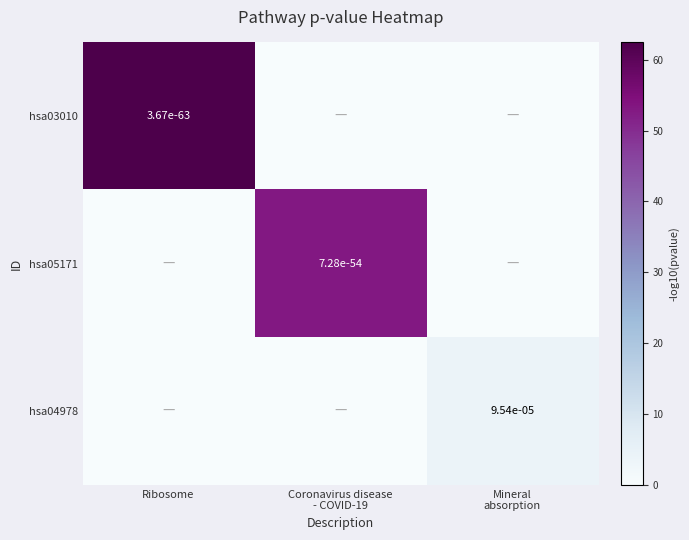

The value of hsa03010 at Ribosome is 0.0. True or false?

True